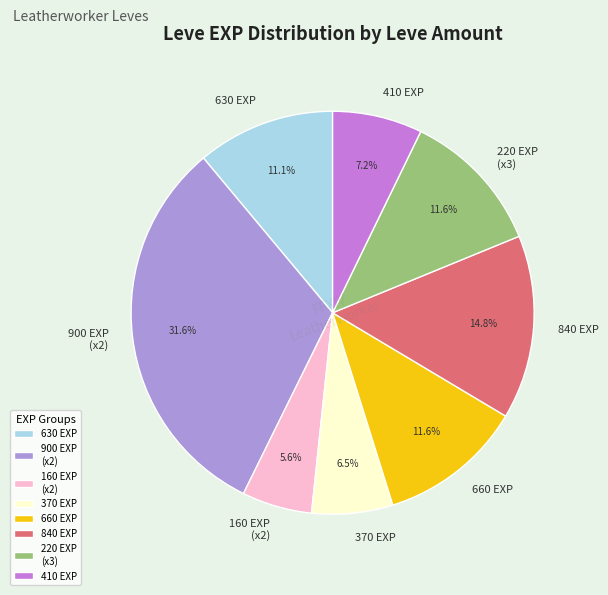

What portion of the pie excludes 160 EXP (x2)?

94.4%